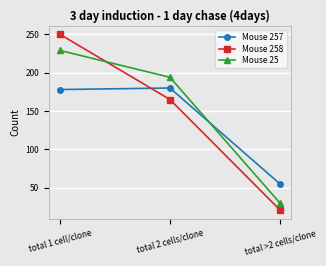

What is the highest value of the Mouse 25 series?

229